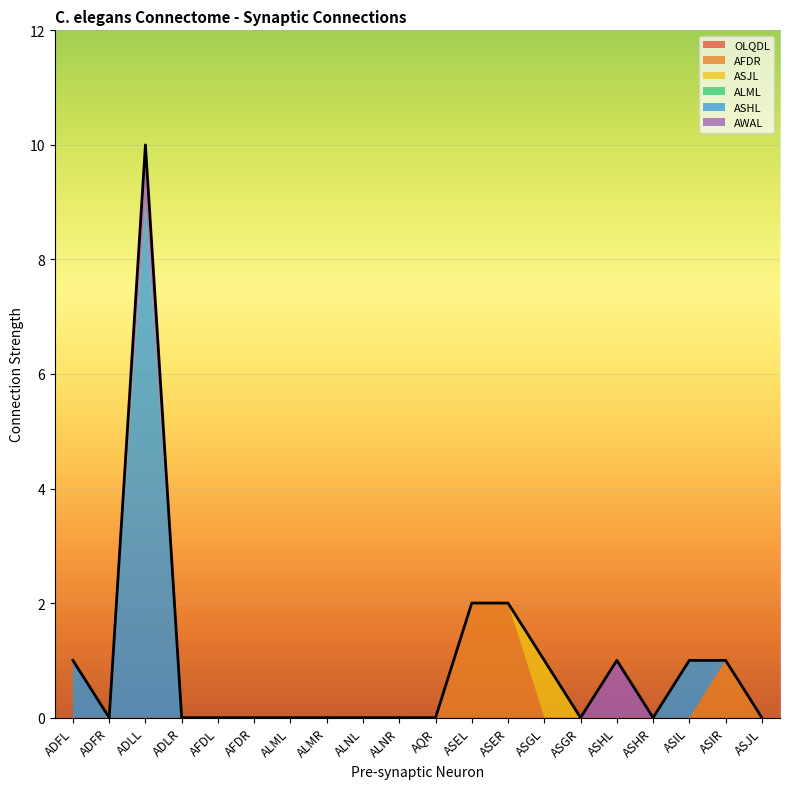

True or false: AWAL and AFDR cross at least once.

False